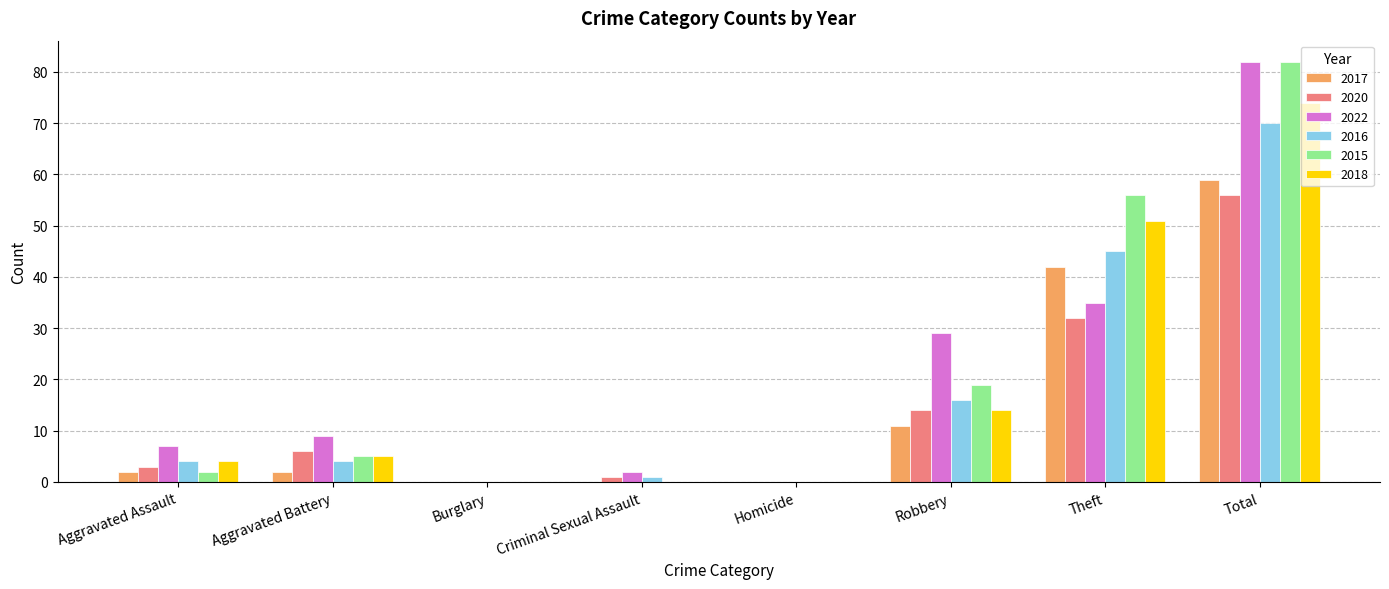

The value of 2017 at Robbery is 11. True or false?

True